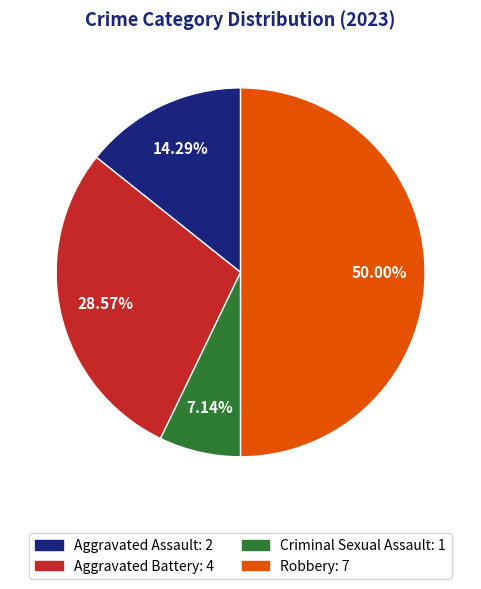

Does Criminal Sexual Assault represent more than half of the total?

No